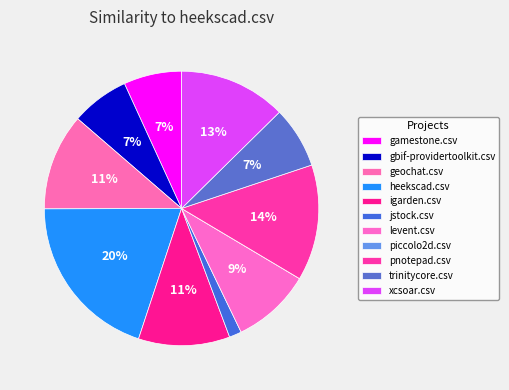

Which slice is the largest?

heekscad.csv